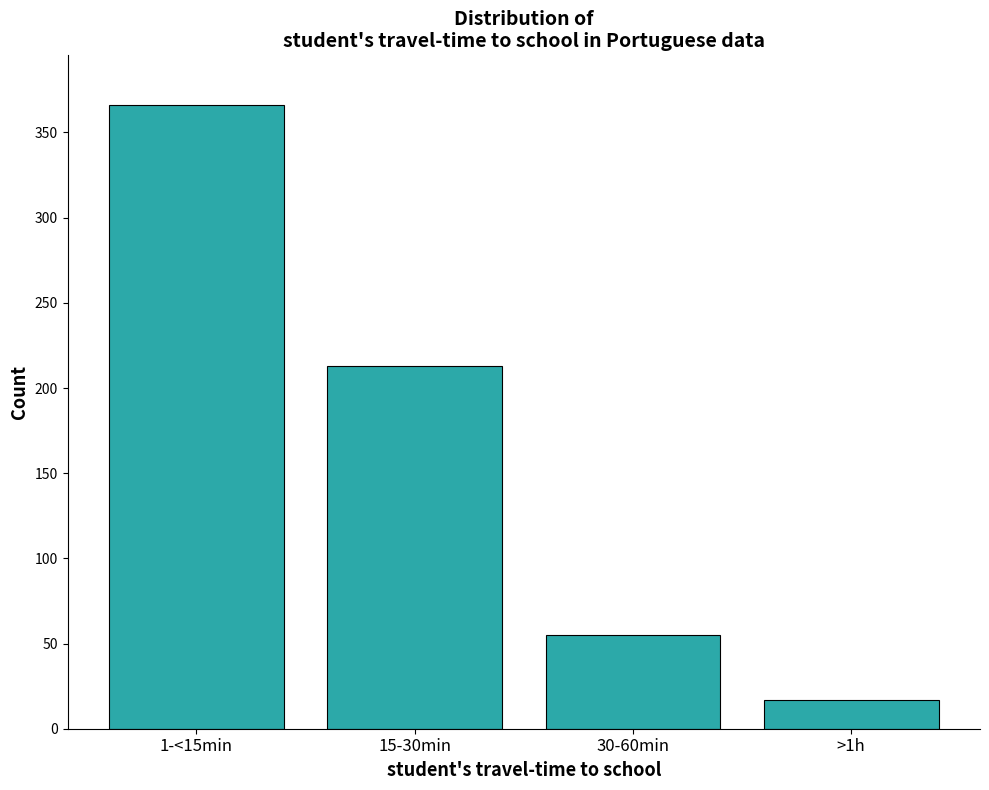

Reading left to right, what are all the values shown in this chart?

366	213	55	17